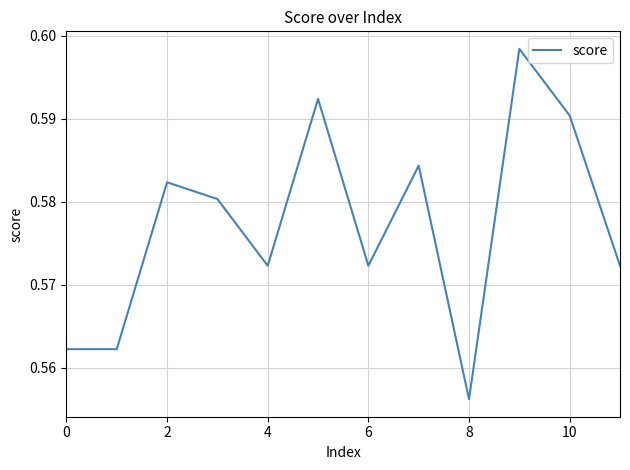

Is this an area chart (filled region under the line)?

No